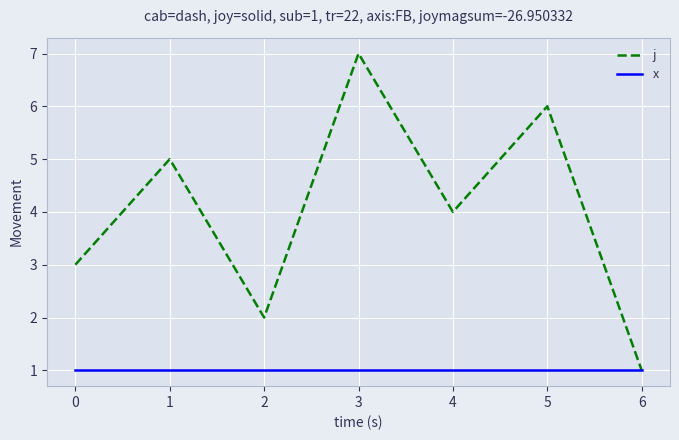

Rank the series by their maximum value, from highest to lowest.

j, x